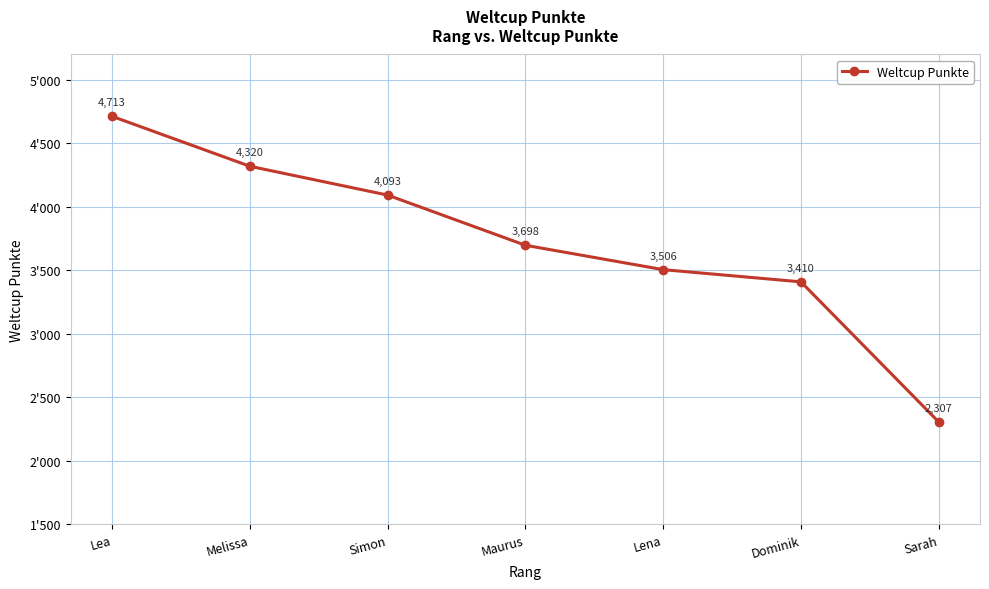

Does the chart have visible grid lines?

Yes